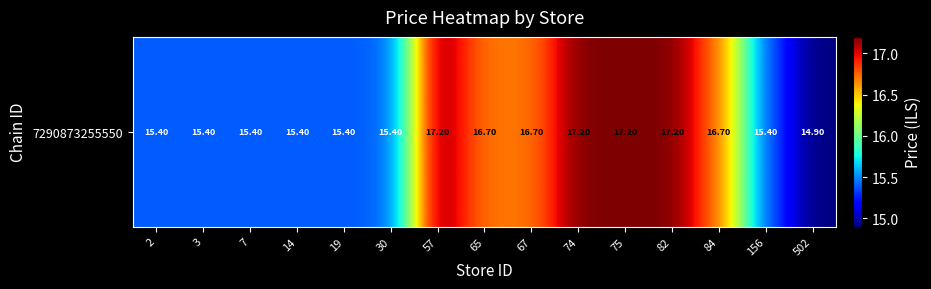

Reading left to right, transcribe all the data shown in this chart.

2=15.4	3=15.4	7=15.4	14=15.4	19=15.4	30=15.4	57=17.2	65=16.7	67=16.7	74=17.2	75=17.2	82=17.2	84=16.7	156=15.4	502=14.9